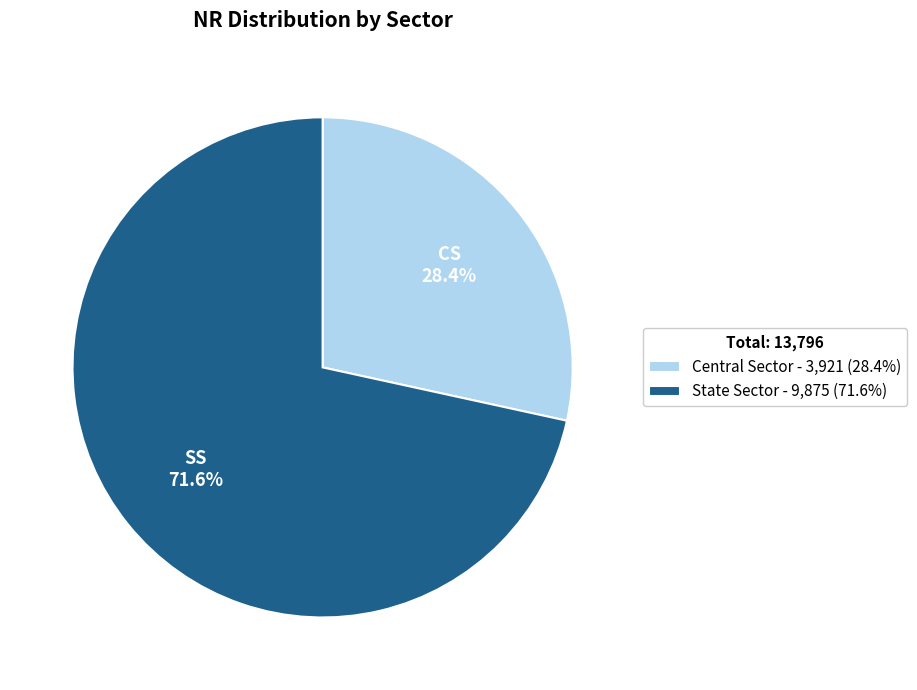

Count the number of slices in the pie.

2